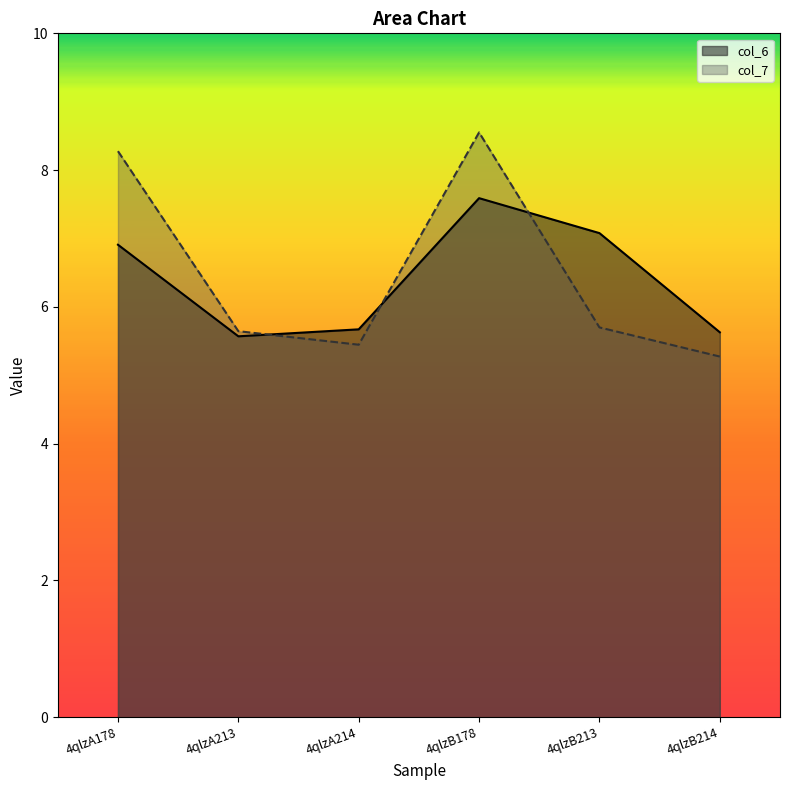

True or false: col_6 has a value of 6.9 at 4qlzA178.

True